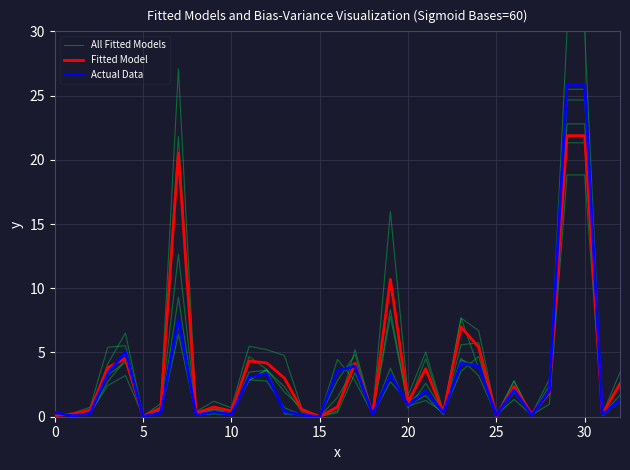

How many distinct data groups are displayed?

3